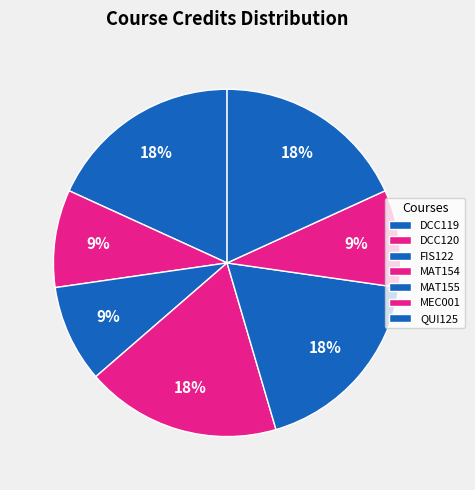

How many slices are in this pie chart?

7